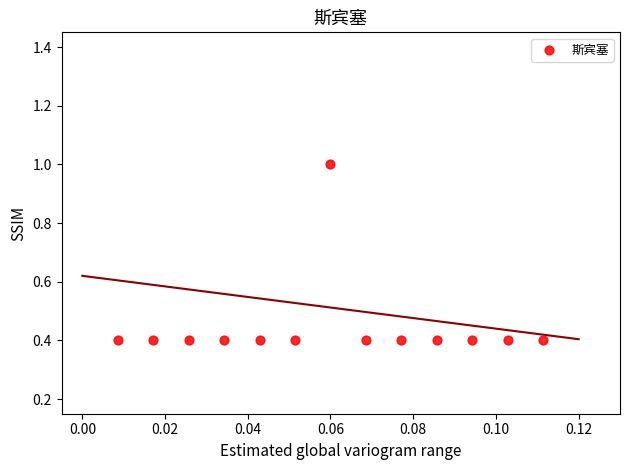

What is the range of Y values (max minus min)?

0.6